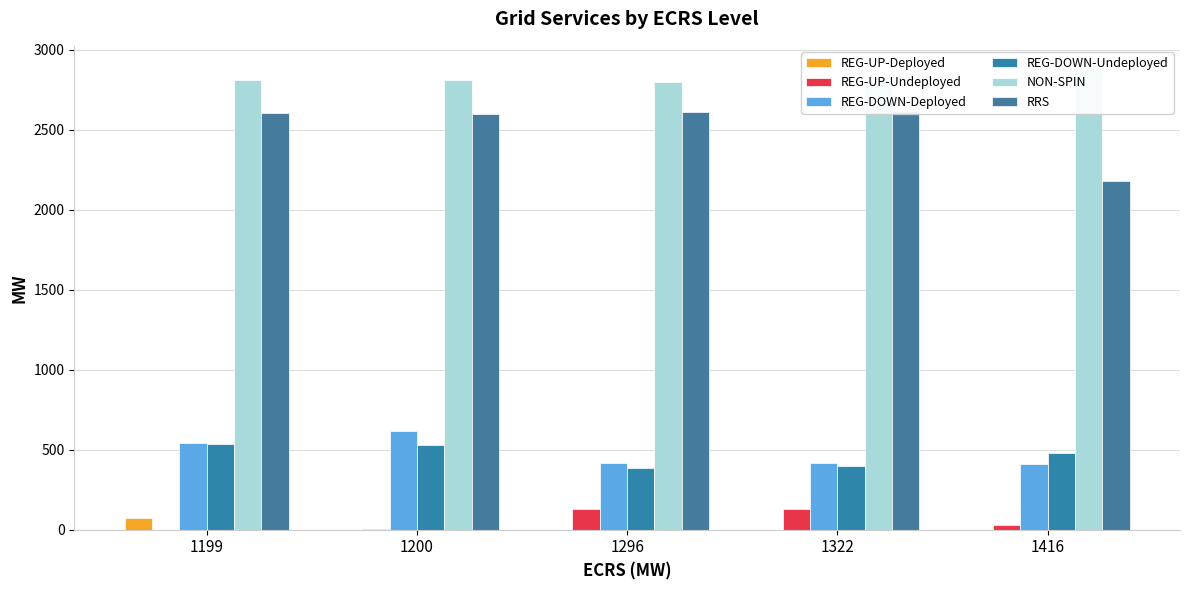

At which category is the sum across all series the highest?

1199